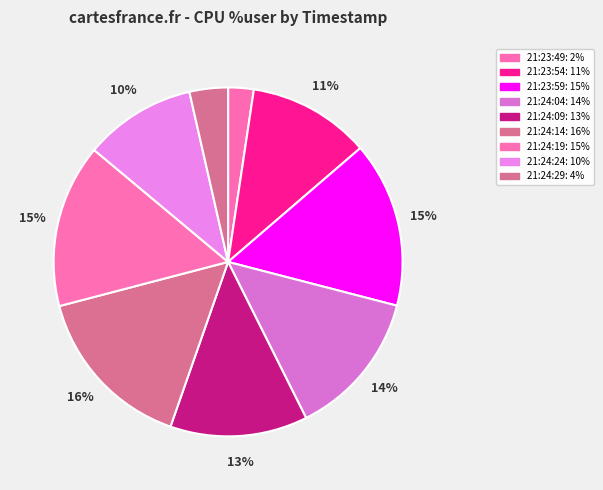

Which category has the biggest portion of the pie?

21:24:14